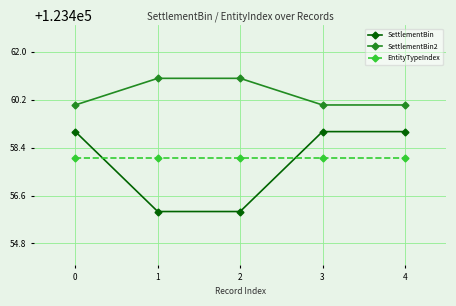

At 0, list the series in order from largest to smallest.

SettlementBin2, SettlementBin, EntityTypeIndex